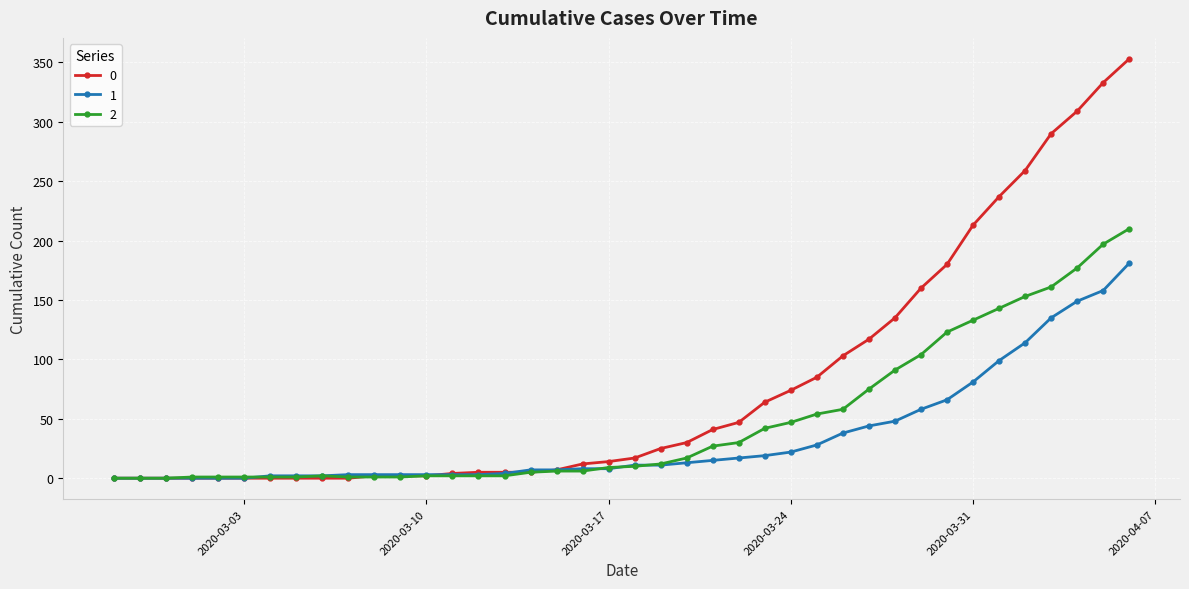

Rank the series by their maximum value, from highest to lowest.

0, 2, 1